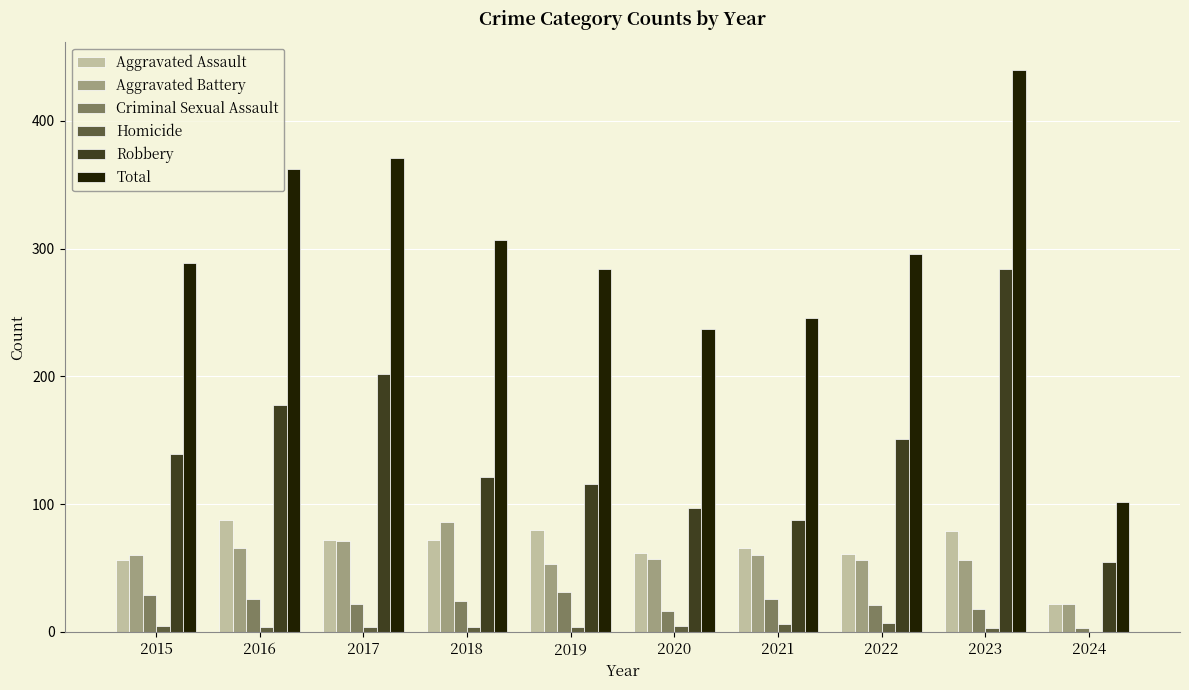

What is the sum of all Robbery values?

1431